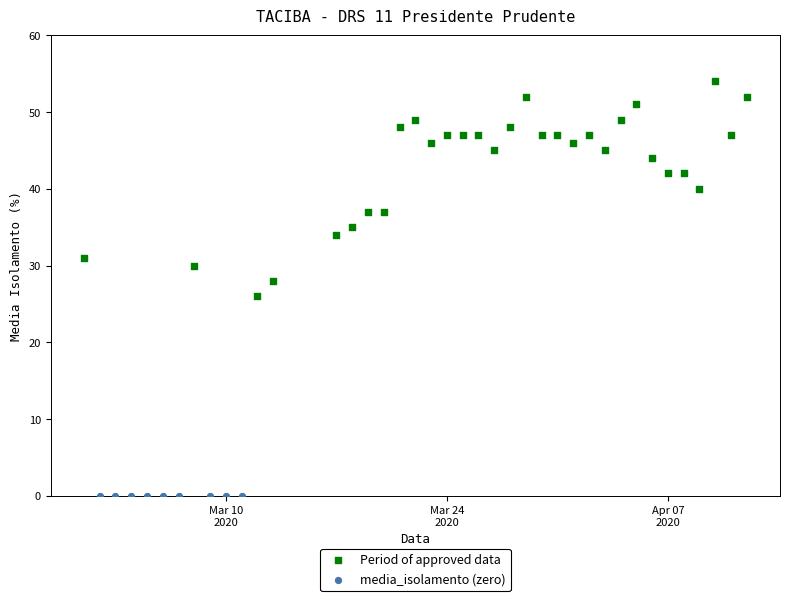

Which series reaches the minimum Y coordinate?

media_isolamento (zero)